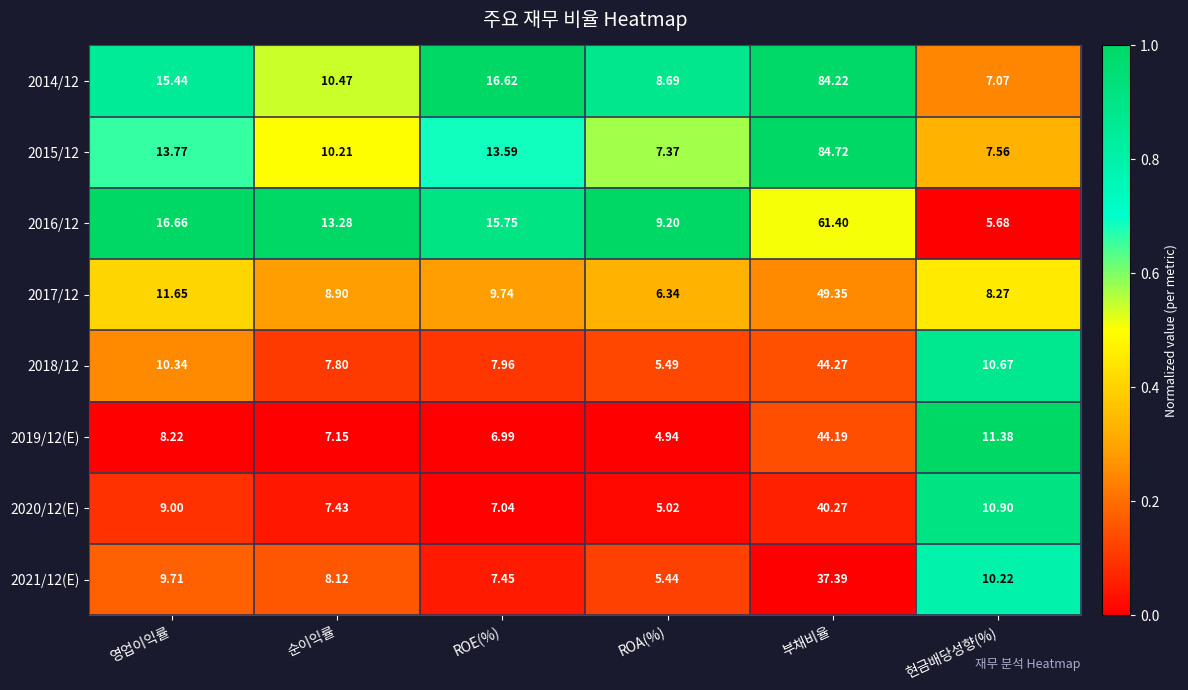

At which label is 2016/12 closest to 33?

영업이익률